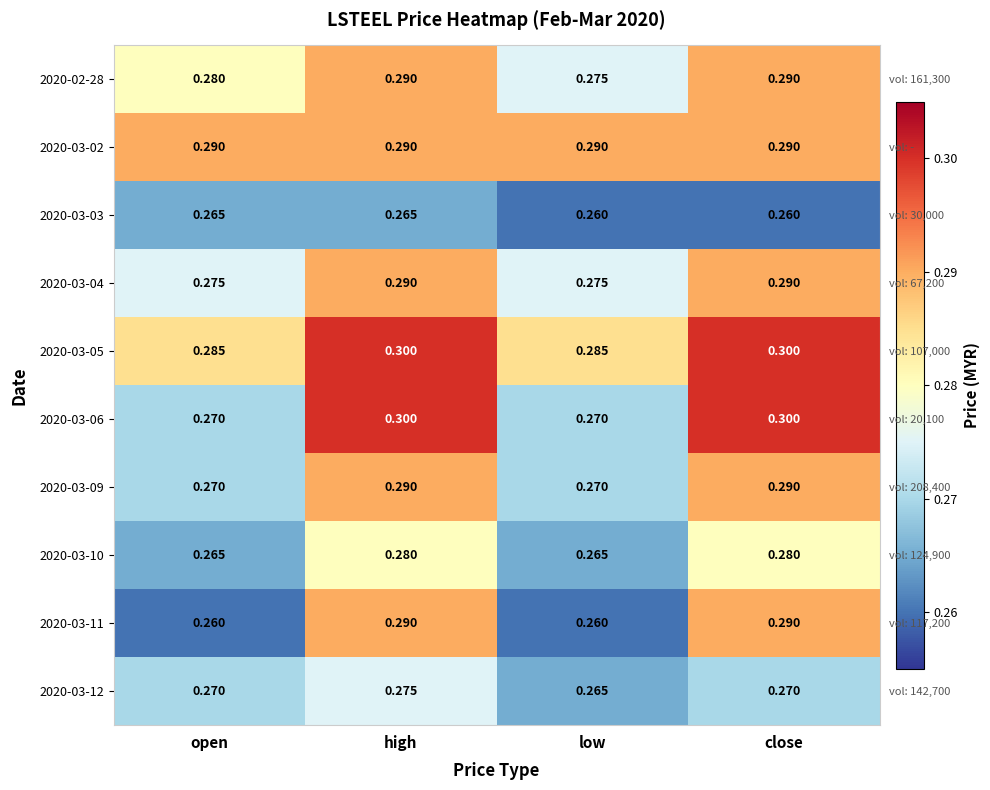

What is the total value across all series at low?

2.7